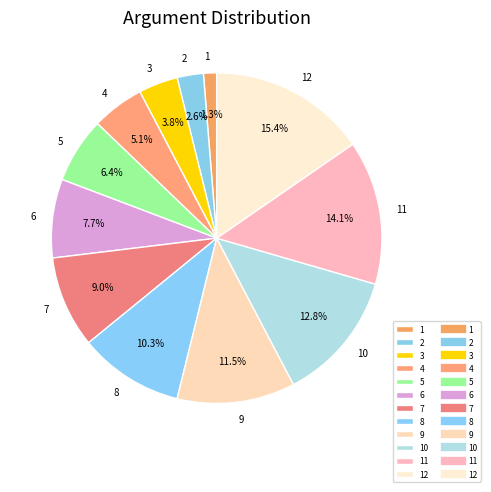

How much of the chart is everything except 9?

88.5%